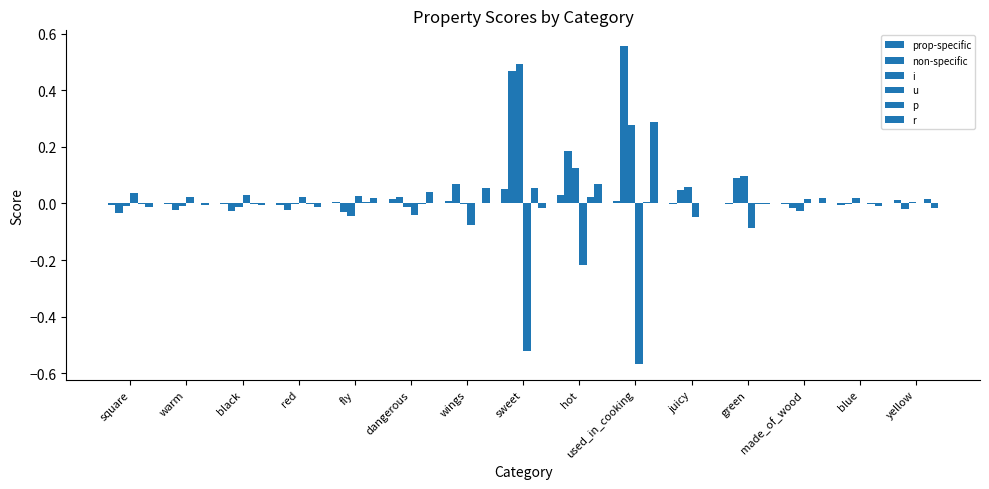

What is the sum of all p values?

0.1